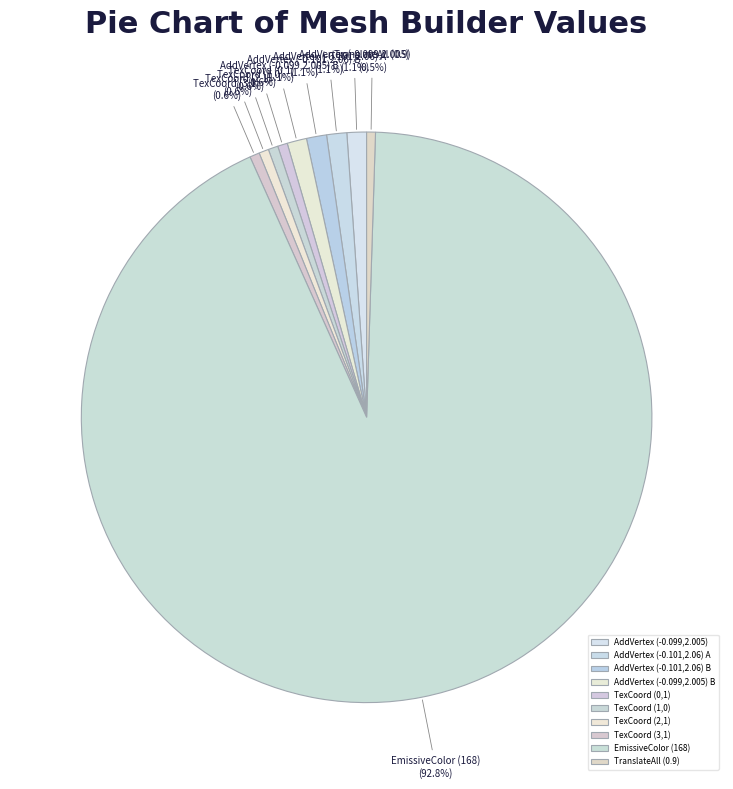

Is the sum of TexCoord (0,1) and TexCoord (3,1) greater than half?

No